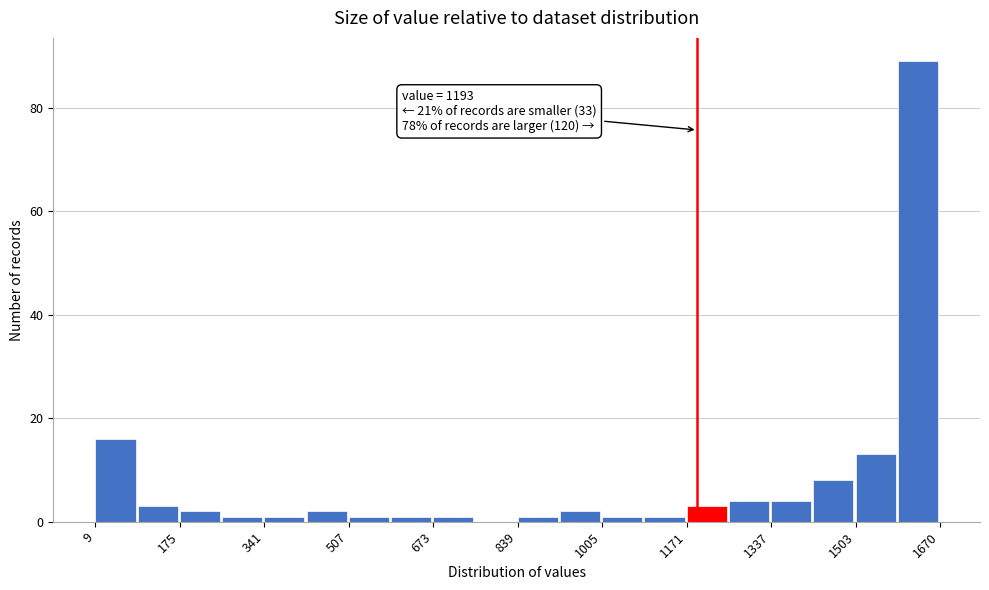

Over which range of the x-axis is the bar tallest?

1580 to 1680